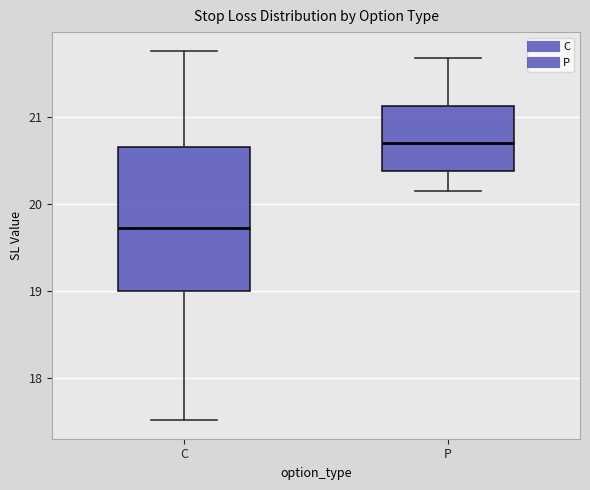

Reading left to right, transcribe this box plot: for each box, give where its median line is, the range the box spans, and where its two whiskers end, as read against the y-axis. The values are not printed on the chart, so give them approximately, as read against the axis.

C: median 19.7, box 19.0 to 20.7, whiskers 17.5 to 21.8
P: median 20.7, box 20.4 to 21.1, whiskers 20.1 to 21.7